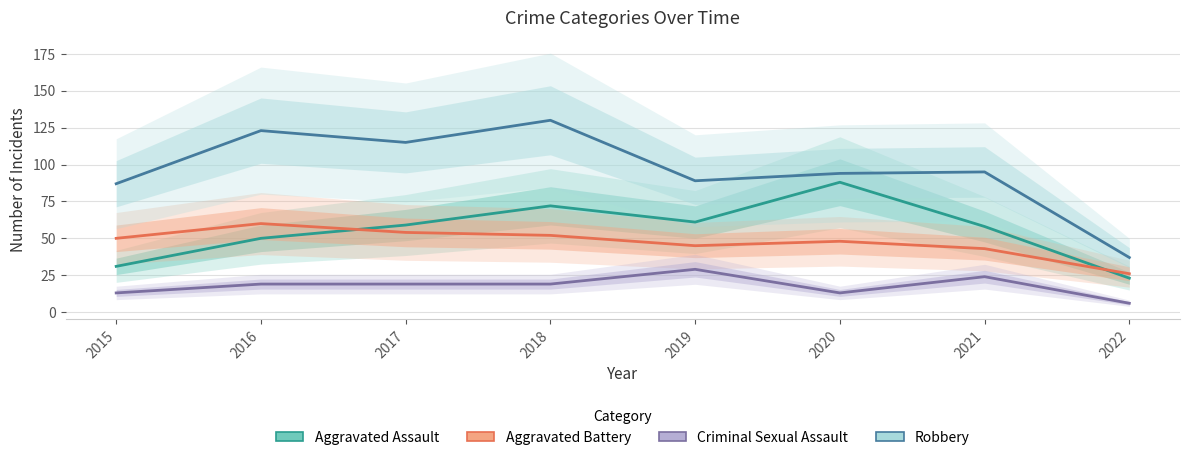

Which series changed the most between 2015 and 2022?

Robbery